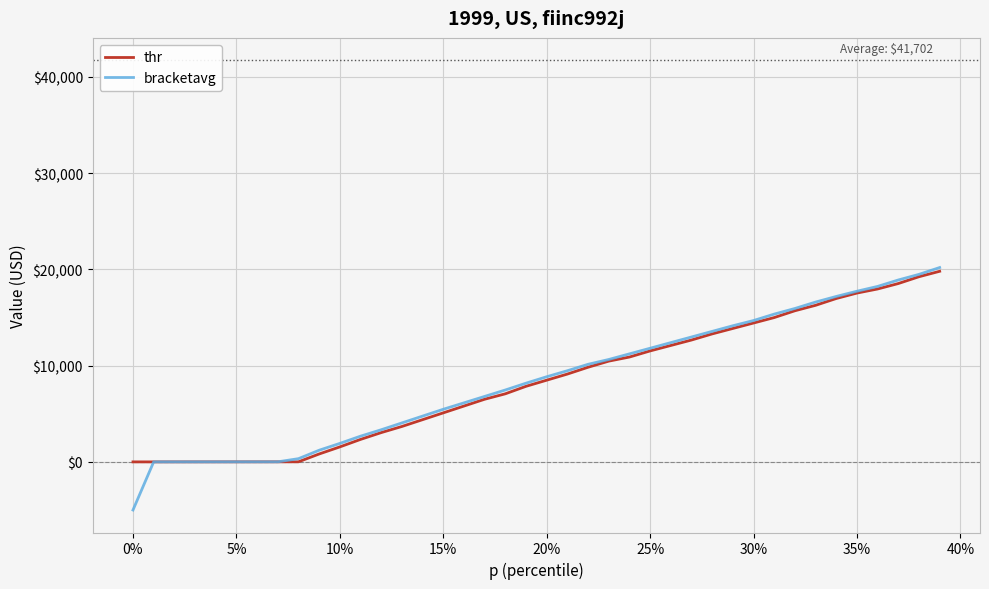

Which series ends up on top after the final intersection of bracketavg and thr?

bracketavg